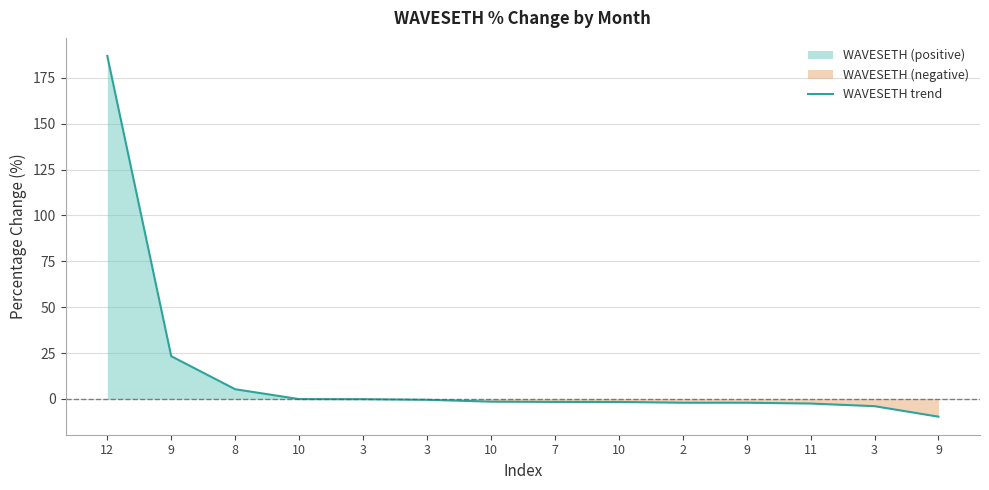

How many values exceed -1?

6